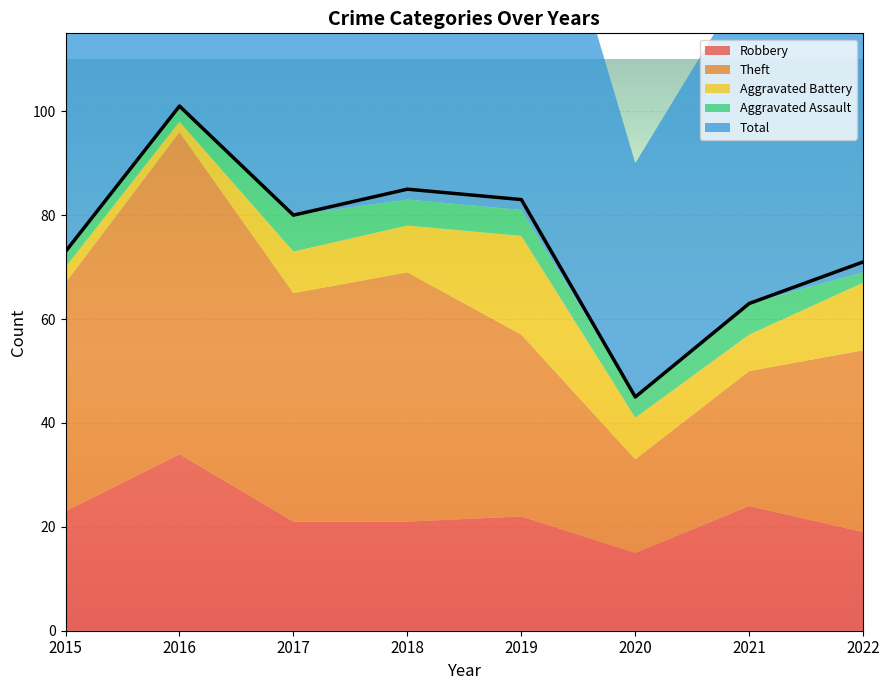

How many data points in Aggravated Assault are less than 5?

4